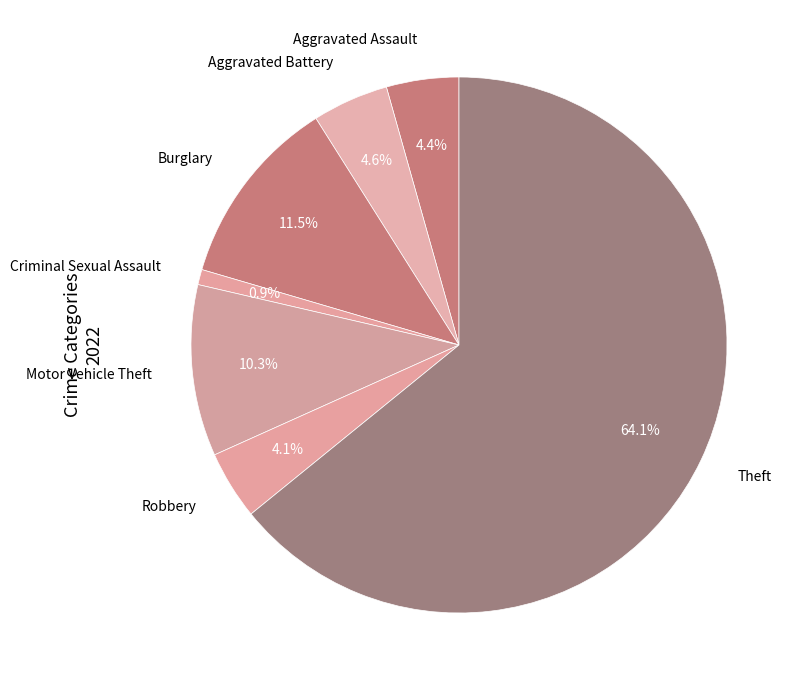

Is there a majority slice in this chart?

Yes